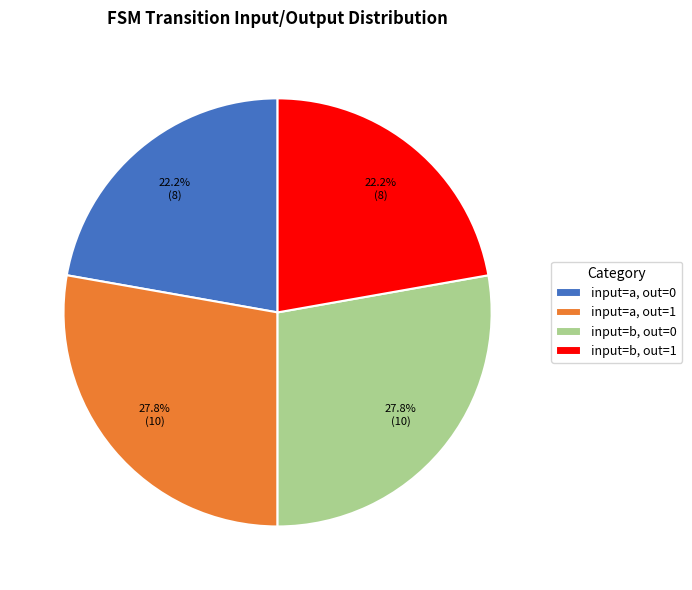

How much of the chart is everything except input=a, out=0?

77.8%